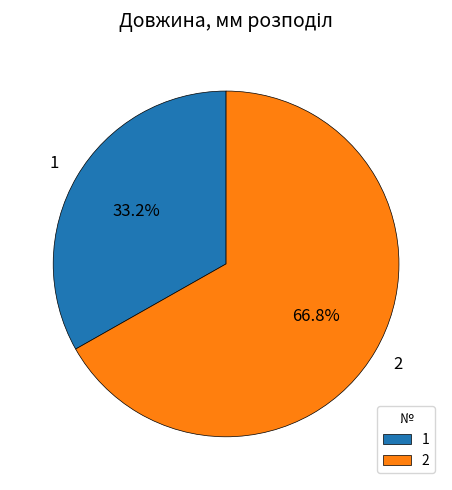

To the nearest percent, what is the combined percentage of 2 and 1?

100%